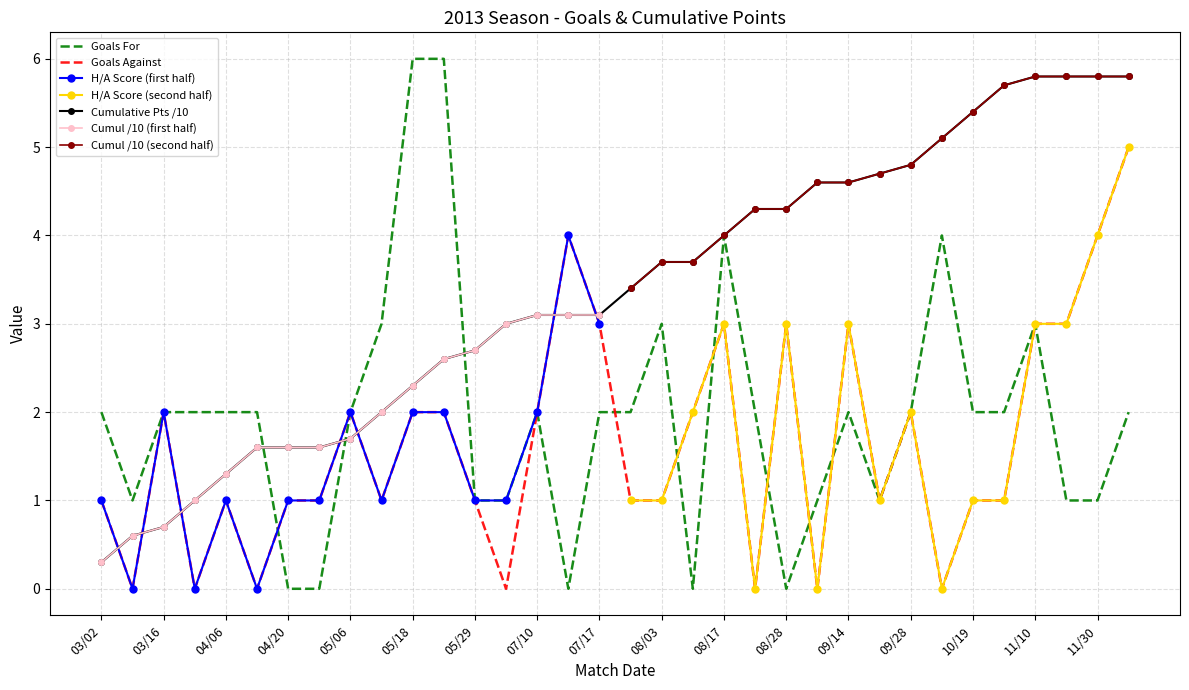

Reading right to left, extract all data points from this chart.

HorA_score: 5.0	4.0	3.0	3.0	1.0	1.0	0.0	2.0	1.0	3.0	0.0	3.0	0.0	3.0	2.0	1.0	1.0	3.0	4.0	2.0	0.0	1.0	2.0	2.0	1.0	2.0	1.0	1.0	0.0	1.0	0.0	2.0	0.0	1.0
goals_for: 2.0	1.0	1.0	3.0	2.0	2.0	4.0	2.0	1.0	2.0	1.0	0.0	2.0	4.0	0.0	3.0	2.0	2.0	0.0	2.0	1.0	1.0	6.0	6.0	3.0	2.0	0.0	0.0	2.0	2.0	2.0	2.0	1.0	2.0
cumulative: 5.8	5.8	5.8	5.8	5.7	5.4	5.1	4.8	4.7	4.6	4.6	4.3	4.3	4.0	3.7	3.7	3.4	3.1	3.1	3.1	3.0	2.7	2.6	2.3	2.0	1.7	1.6	1.6	1.6	1.3	1.0	0.7	0.6	0.3